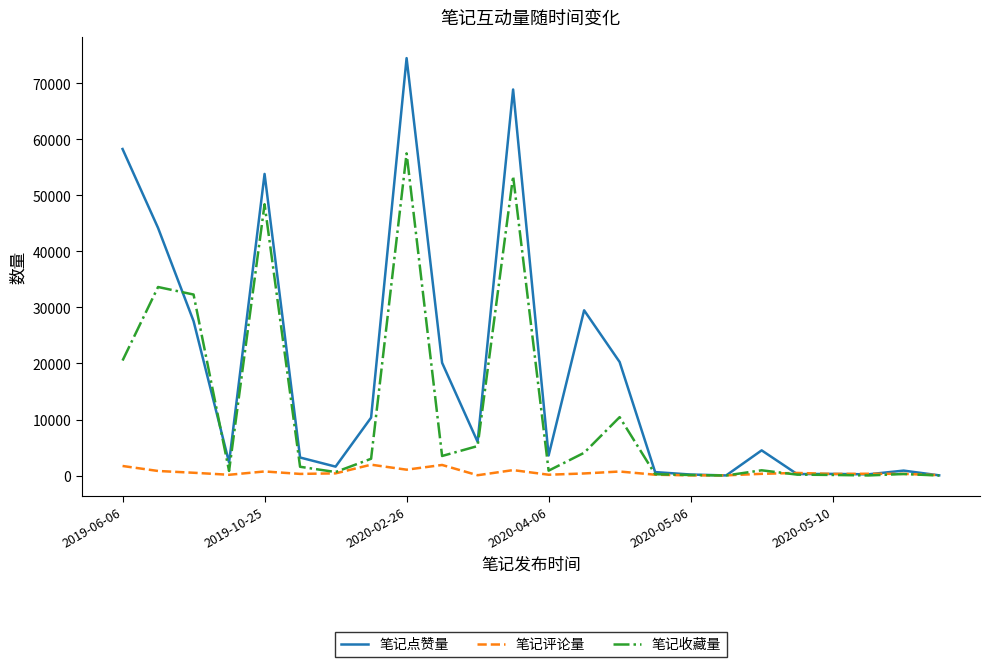

What is the difference between the maximum and minimum values in the 笔记收藏量 series?

57514